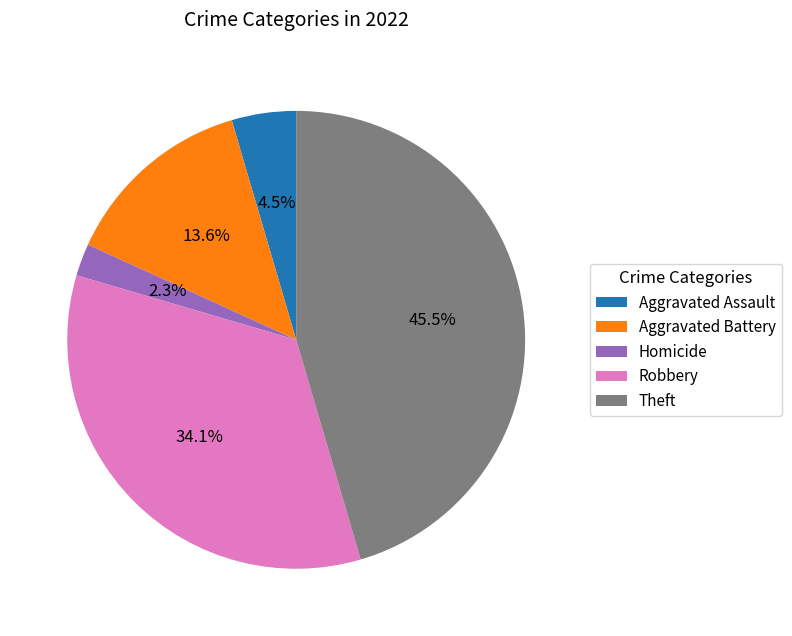

Rank the categories by value from lowest to highest.

Homicide, Aggravated Assault, Aggravated Battery, Robbery, Theft